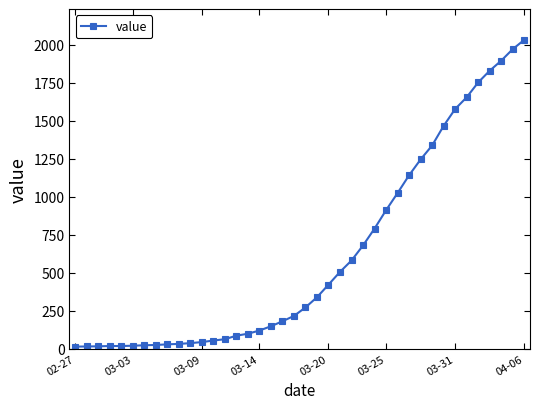

What is the sum of all values?

24656